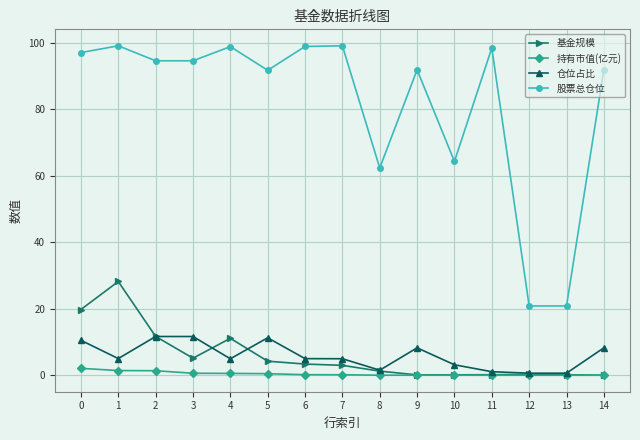

What is the sum of the 仓位占比 values at 7 and 11?

6.0